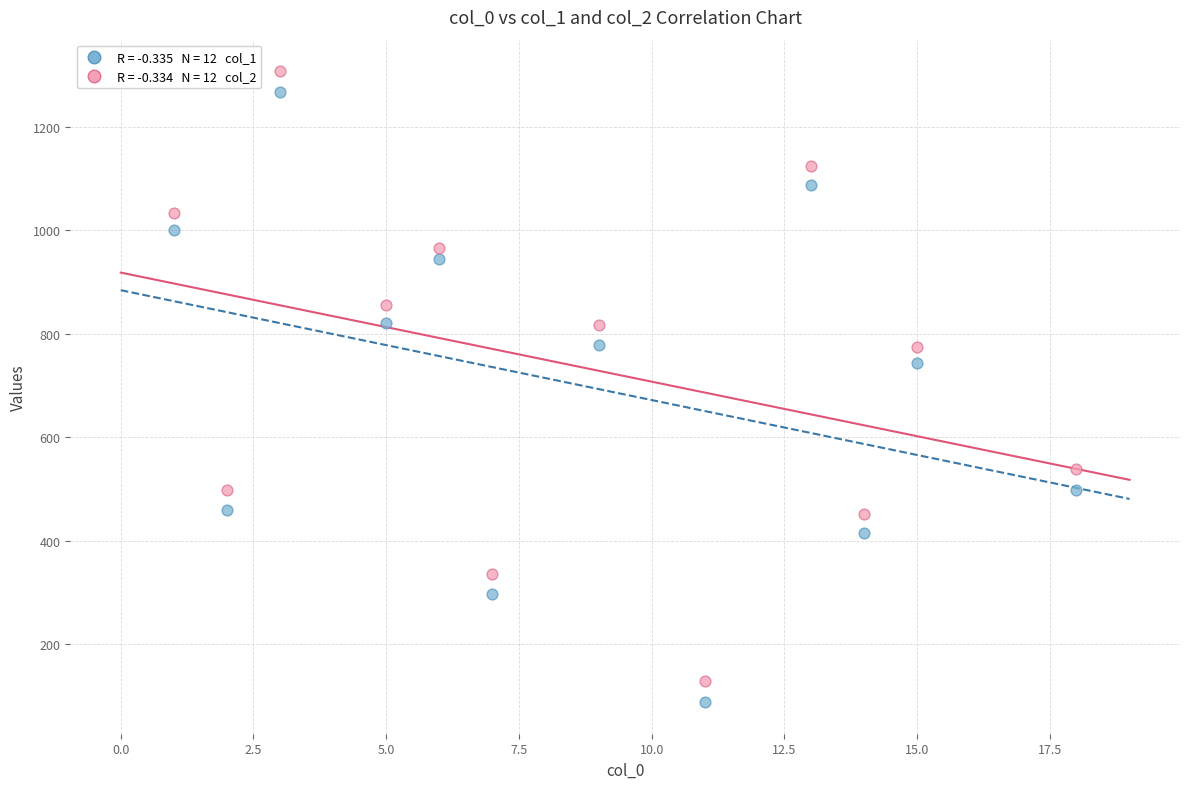

Across all data points, what is the range of X values (max minus min)?

17